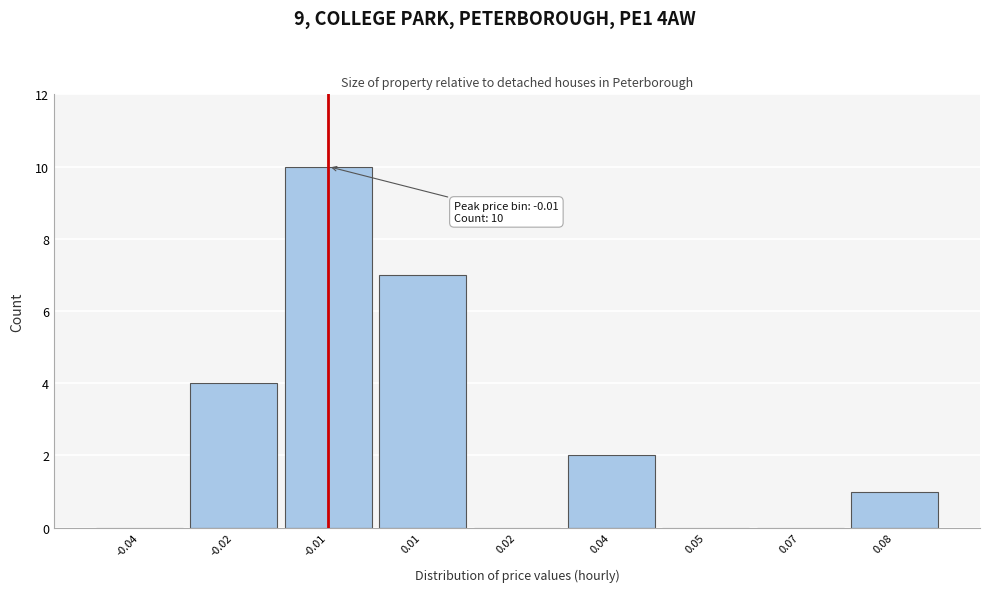

Reading right to left, extract all data points from this chart.

0.08=1	0.07=0	0.05=0	0.04=2	0.02=0	0.01=7	-0.01=10	-0.02=4	-0.04=0